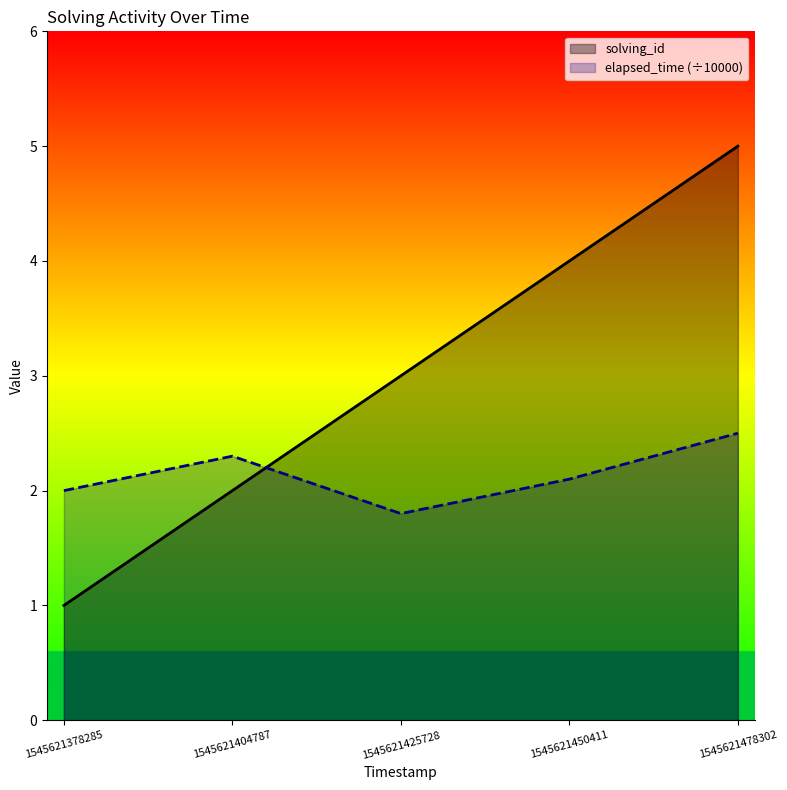

Is the value of solving_id at 1545621450411 greater than the value of elapsed_time (÷10000) at 1545621478302?

Yes